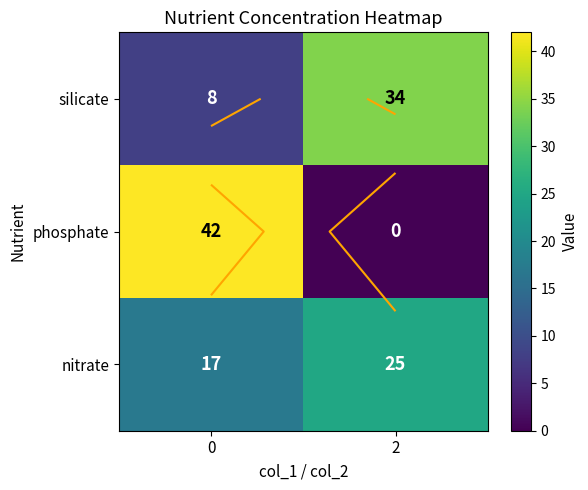

Rank the categories by nitrate value from lowest to highest.

0, 2